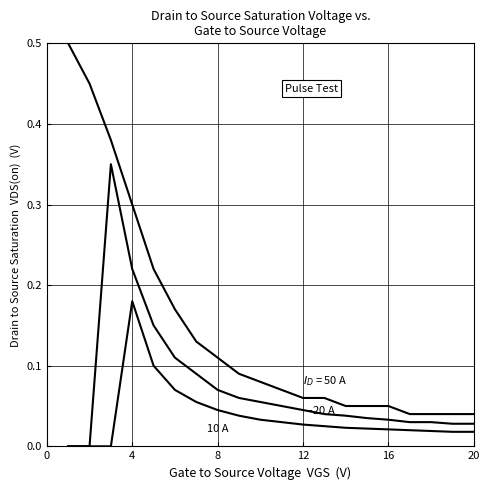

Reading left to right, list all the values displayed in this chart.

ID = 50 A: 0.5	0.5	0.4	0.3	0.2	0.2	0.1	0.1	0.1	0.1	0.1	0.1	0.1	0.1	0.1	0.1	0.0	0.0	0.0	0.0
ID = 20 A: 0.0	0.0	0.3	0.2	0.1	0.1	0.1	0.1	0.1	0.1	0.1	0.0	0.0	0.0	0.0	0.0	0.0	0.0	0.0	0.0
ID = 10 A: 0.0	0.0	0.0	0.2	0.1	0.1	0.1	0.0	0.0	0.0	0.0	0.0	0.0	0.0	0.0	0.0	0.0	0.0	0.0	0.0